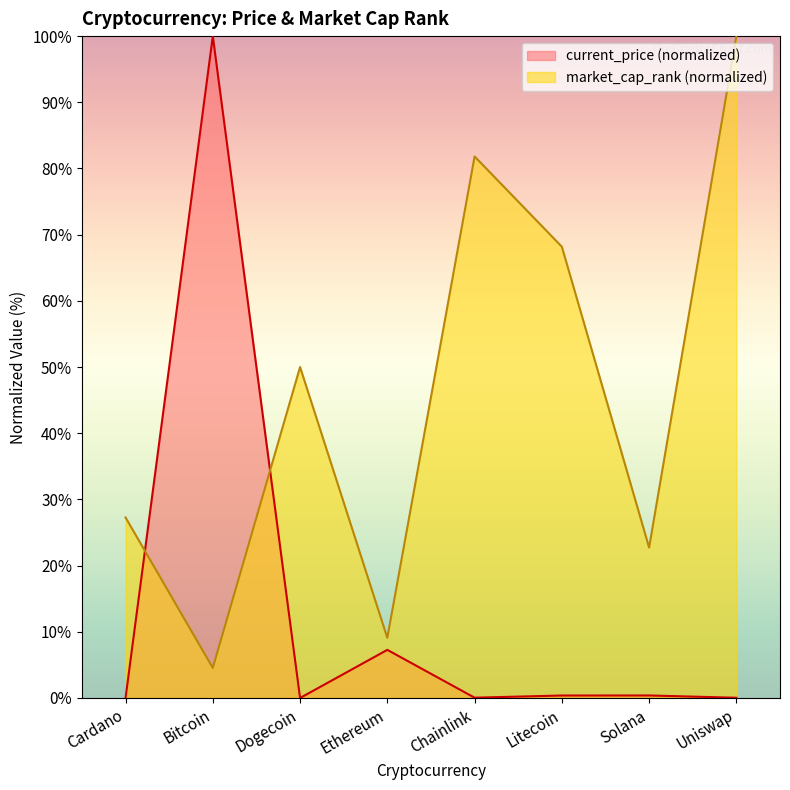

What is the difference between the market_cap_rank values at Ethereum and Solana?

13.6